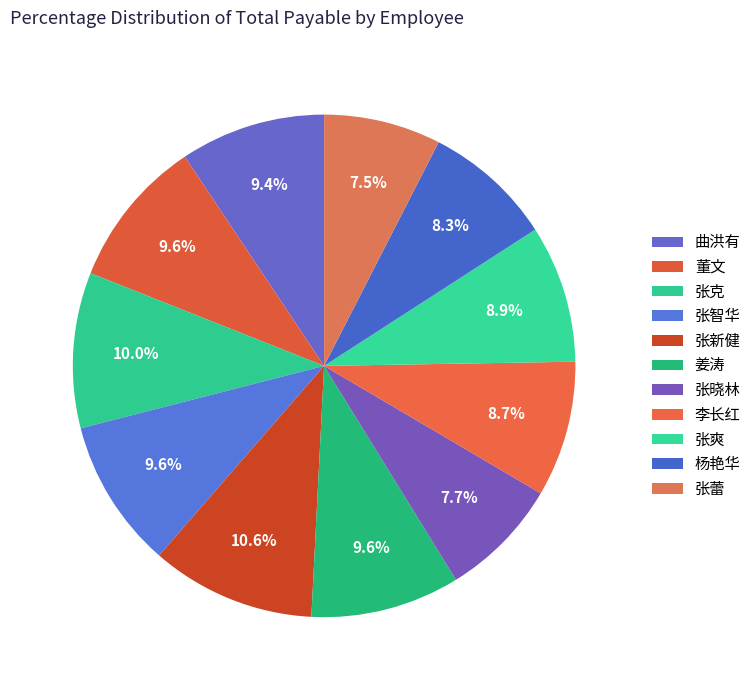

Count the number of slices in the pie.

11